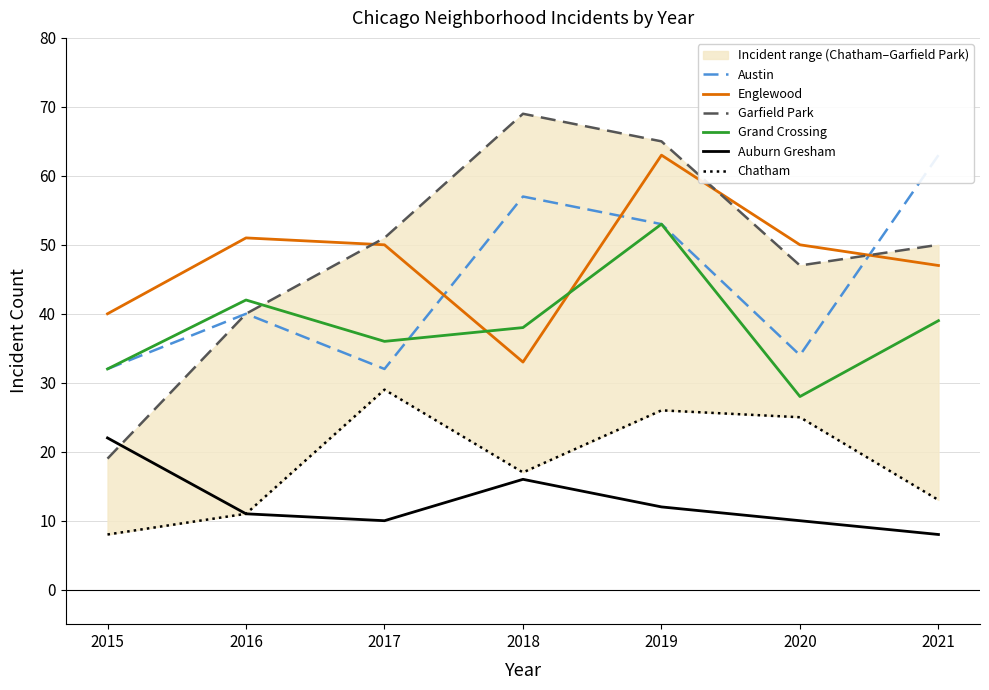

How many lines are shown in the chart?

6